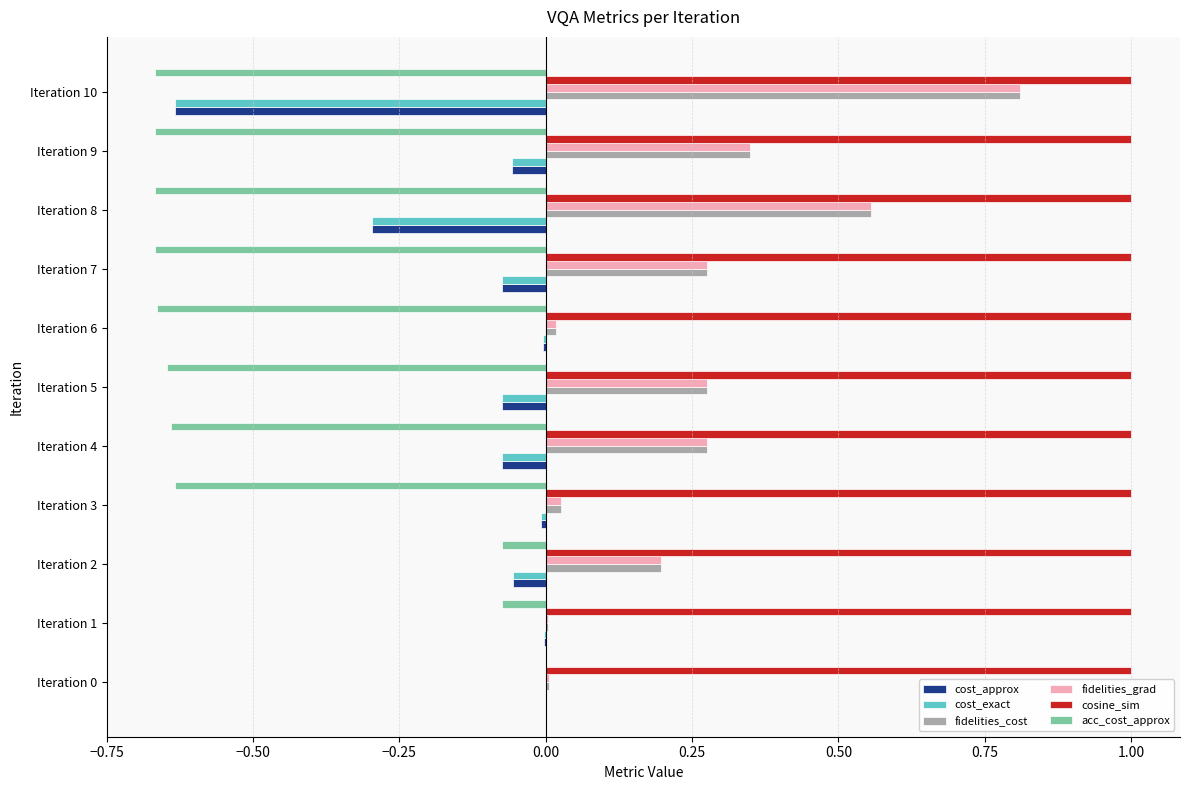

How many categories are shown in the chart?

11